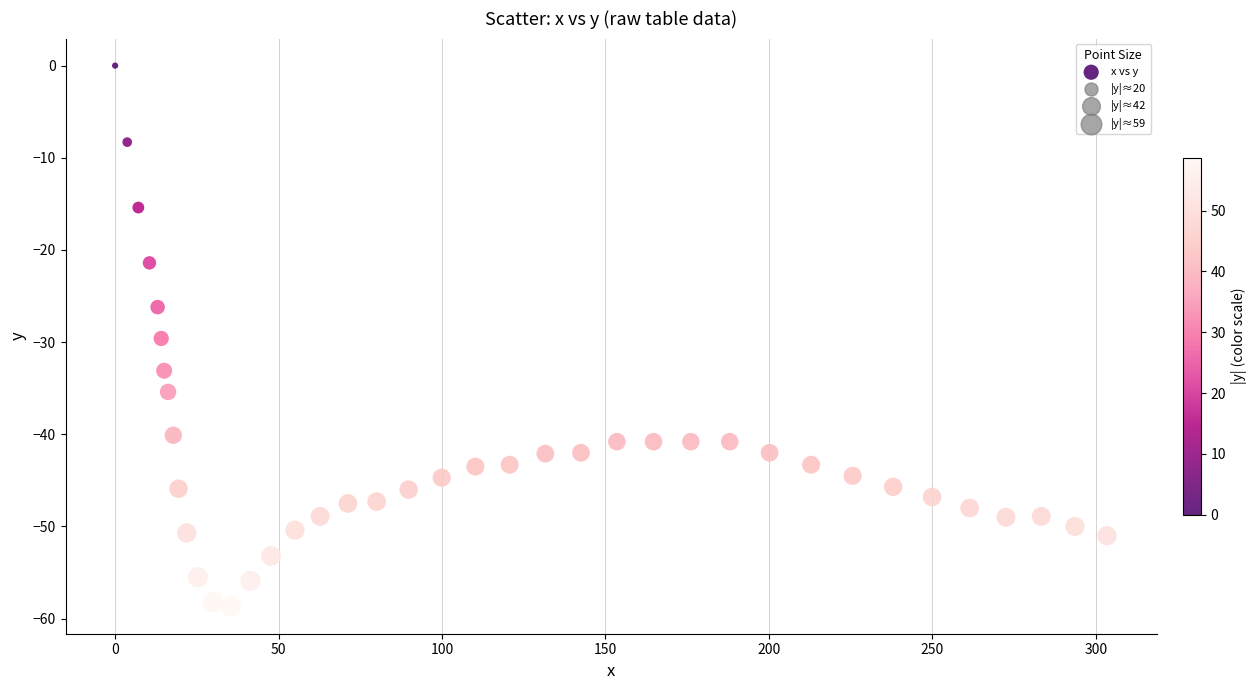

What is the range of Y values (max minus min)?

58.7